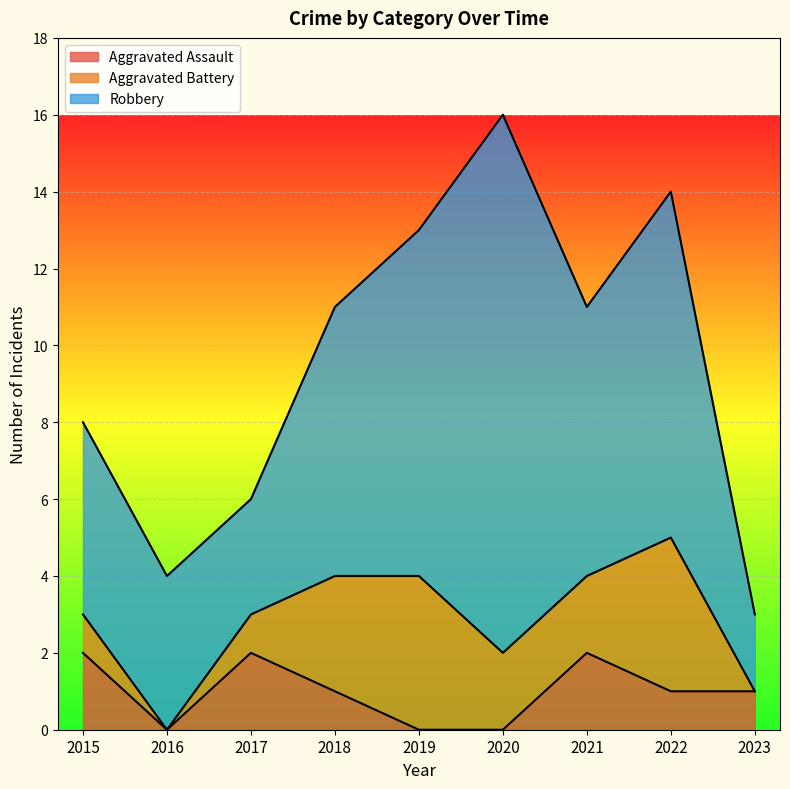

Is the value of Aggravated Assault at 2017 greater than the value of Robbery at 2018?

No